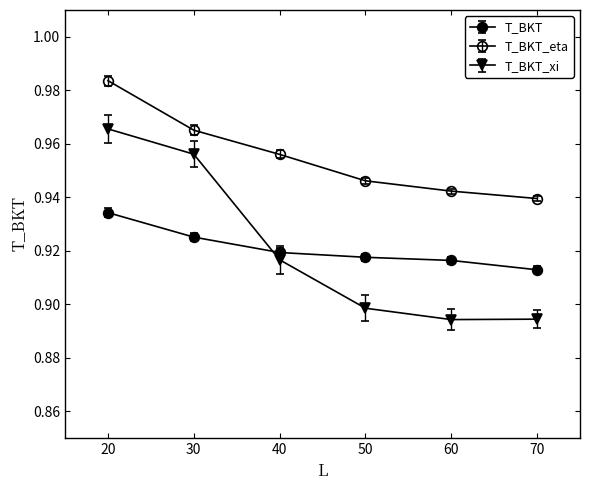

Is it true that T_BKT equals 1.5 at 70?

False